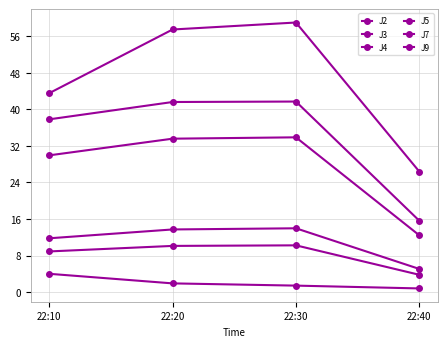

Is this an area chart (filled region under the line)?

No